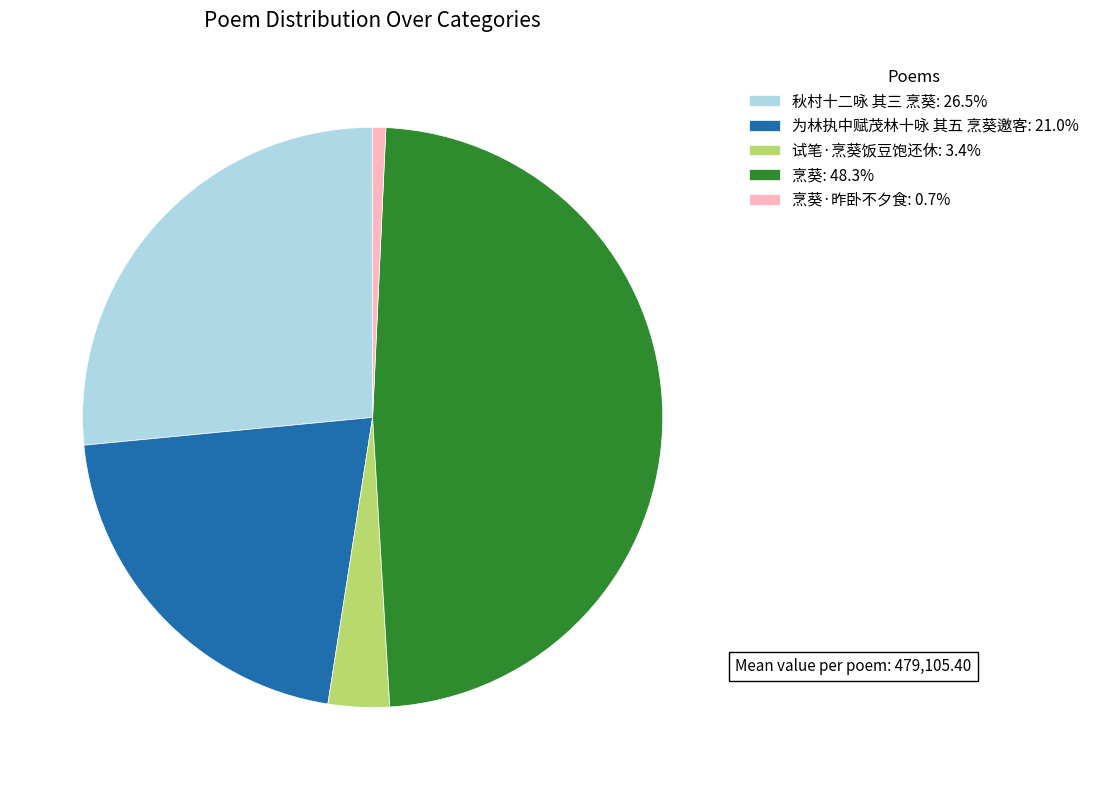

Count the number of slices in the pie.

5